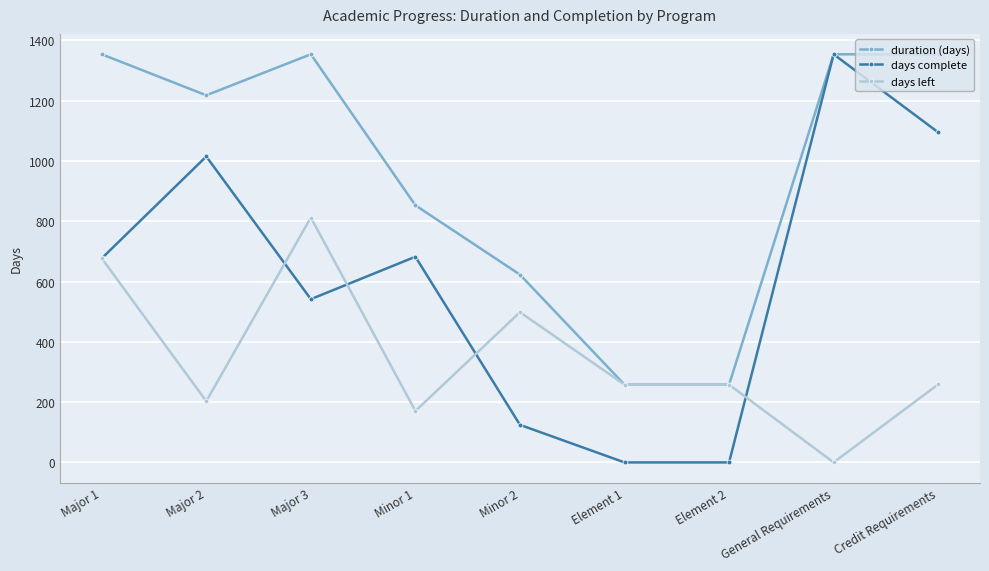

What is the sum of the days complete values at Credit Requirements and Major 3?

1636.7